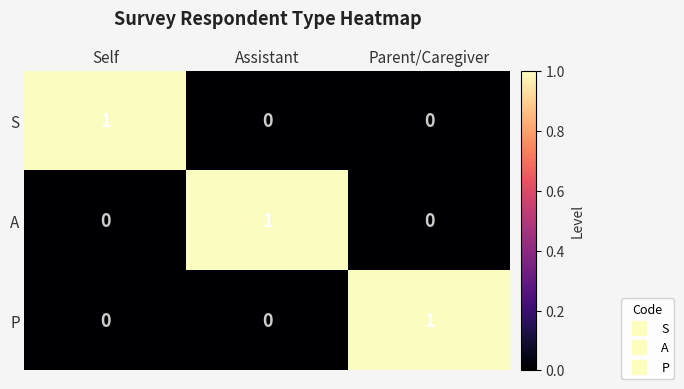

At how many categories does at least one series exceed 0?

3